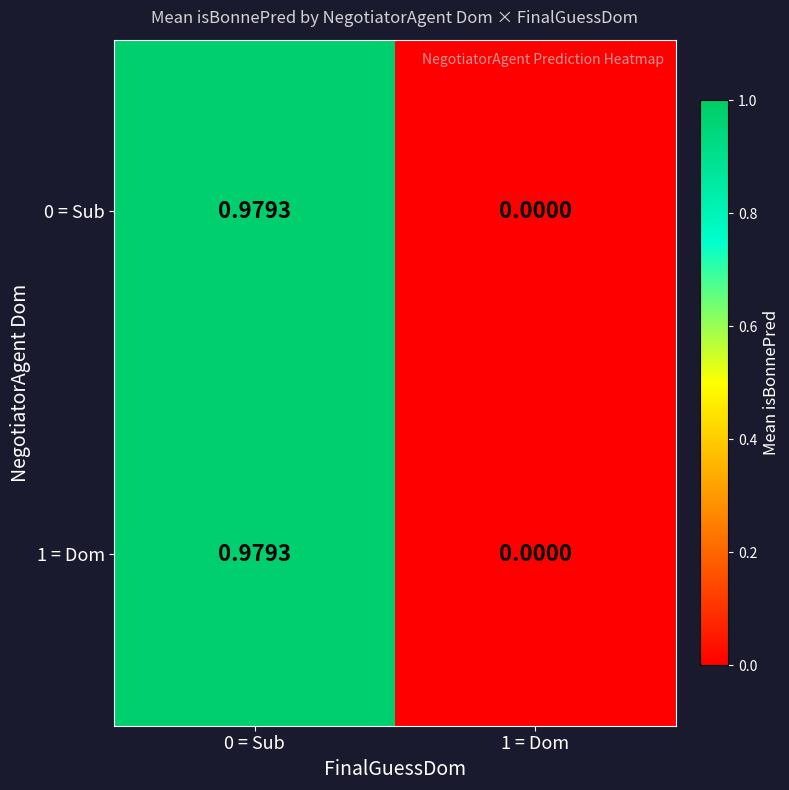

Is the value of 1 = Dom at 0 = Sub greater than the value of 0 = Sub at 1 = Dom?

Yes